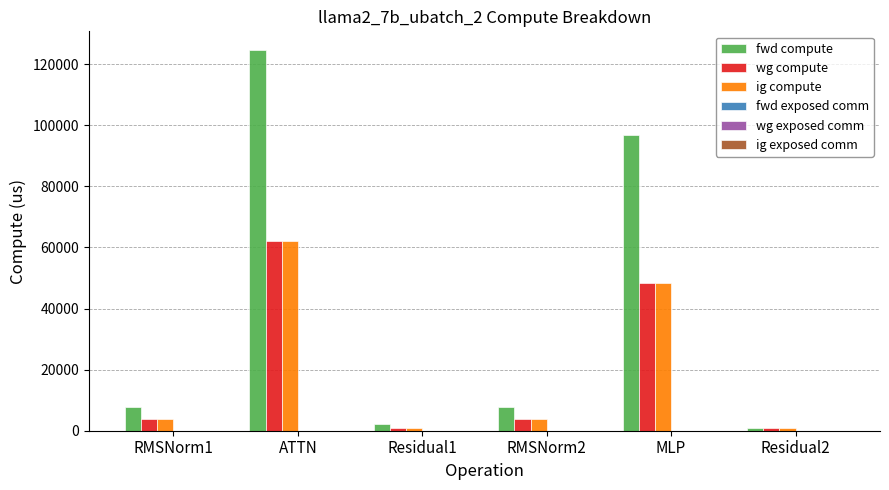

Reading left to right, list all the values displayed in this chart.

fwd compute: RMSNorm1=7764.9	ATTN=124523.8	Residual1=2054.4	RMSNorm2=7764.9	MLP=96776.8	Residual2=1027.2
wg compute: RMSNorm1=3882.4	ATTN=62261.9	Residual1=1027.2	RMSNorm2=3882.4	MLP=48388.4	Residual2=1027.2
ig compute: RMSNorm1=3882.4	ATTN=62261.9	Residual1=1027.2	RMSNorm2=3882.4	MLP=48388.4	Residual2=1027.2